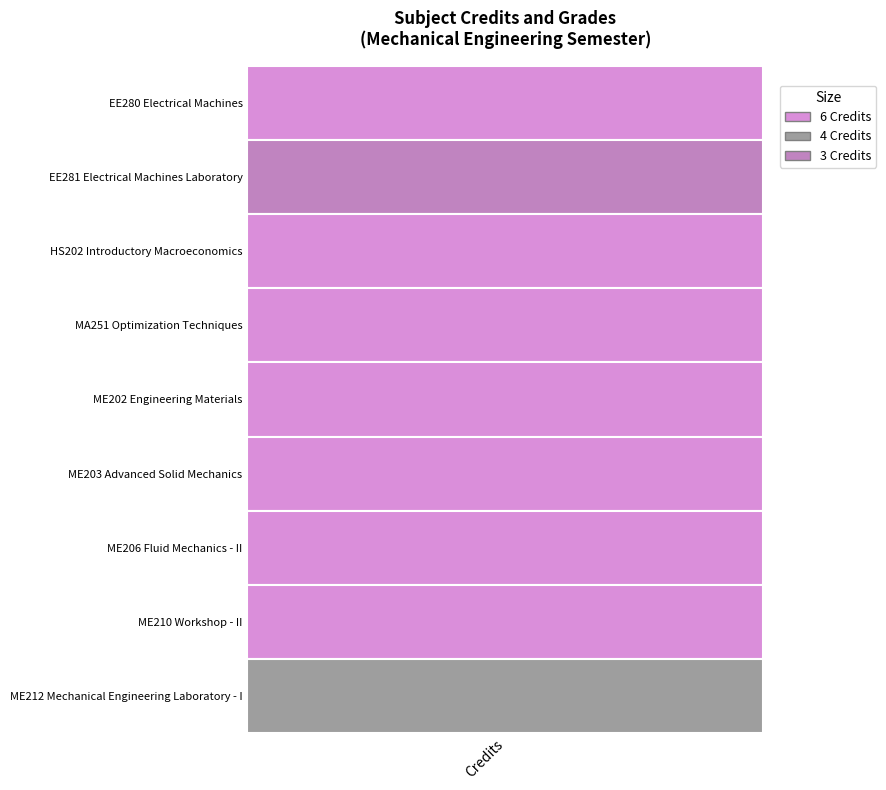

List the labels in order of value, smallest first.

EE281 Electrical Machines Laboratory, ME212 Mechanical Engineering Laboratory - I, EE280 Electrical Machines, HS202 Introductory Macroeconomics, MA251 Optimization Techniques, ME202 Engineering Materials, ME203 Advanced Solid Mechanics, ME206 Fluid Mechanics - II, ME210 Workshop - II